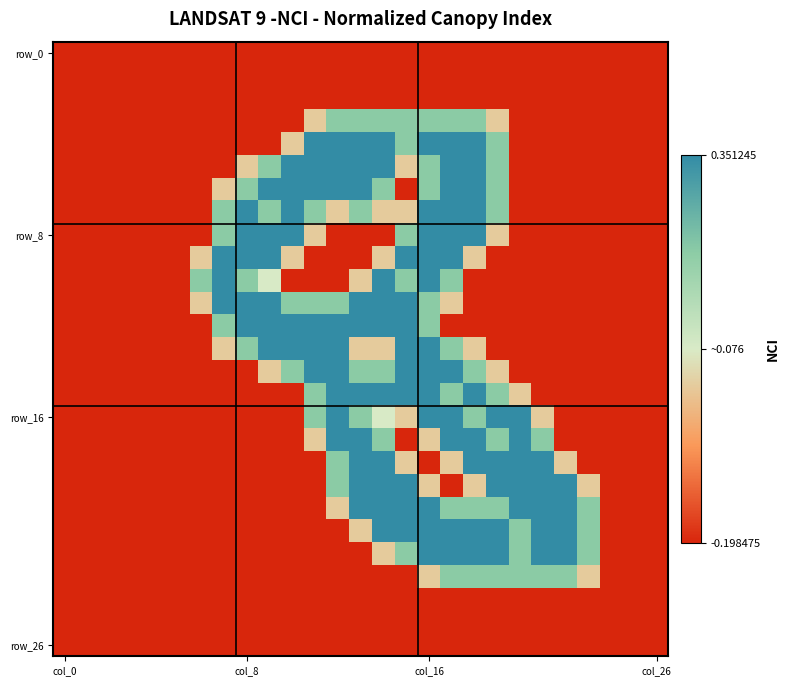

At how many categories does at least one series exceed 1?

18